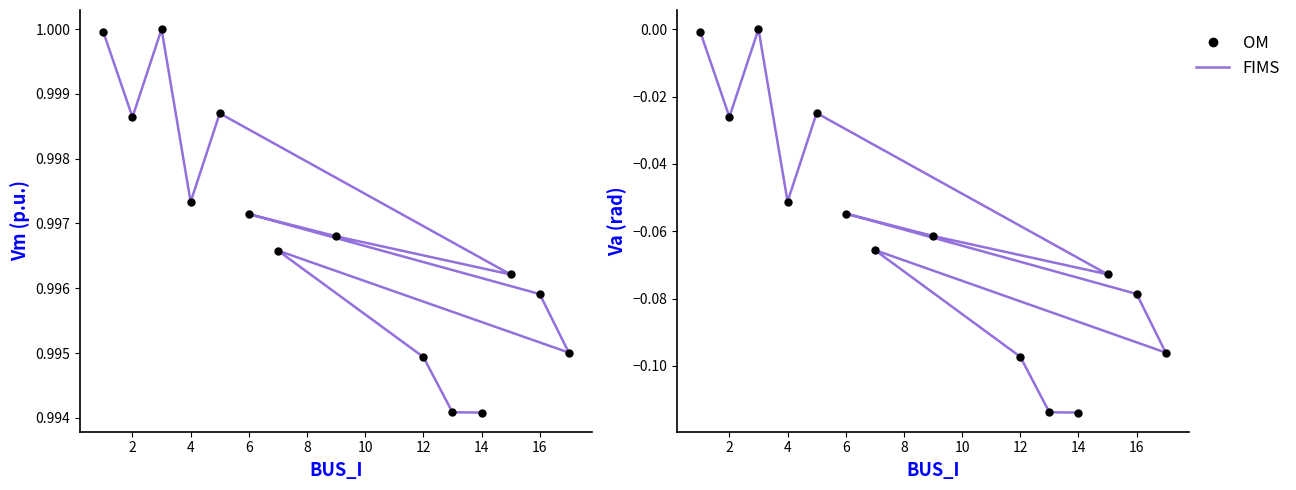

What is the difference between the maximum and second lowest values in the OM series?

0.1